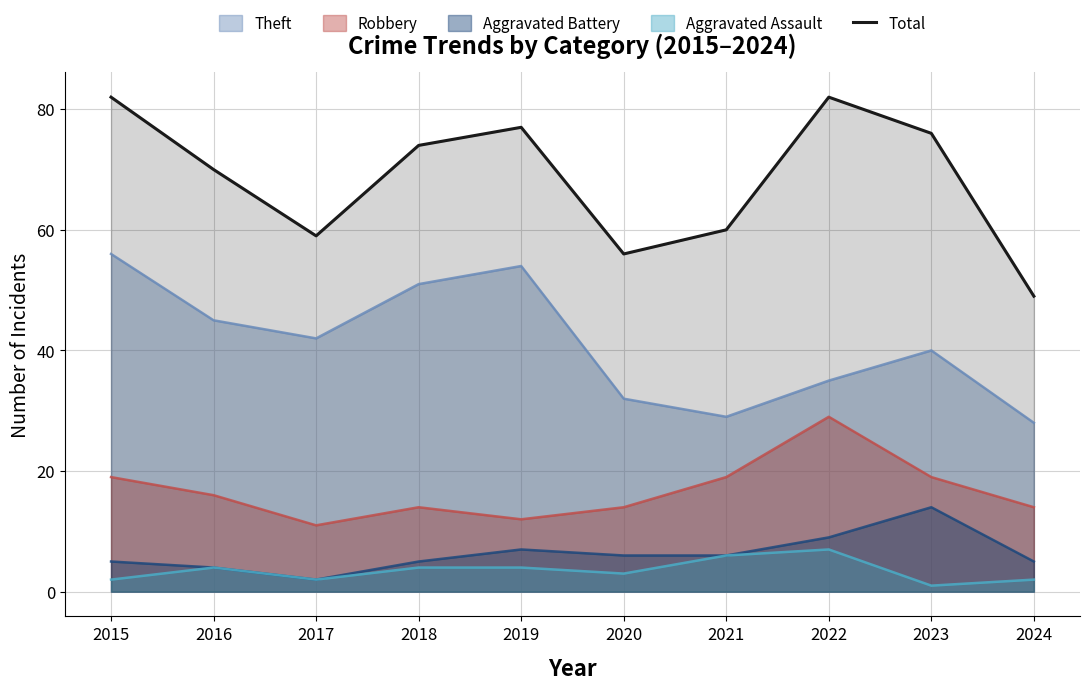

How many lines are shown in the chart?

5